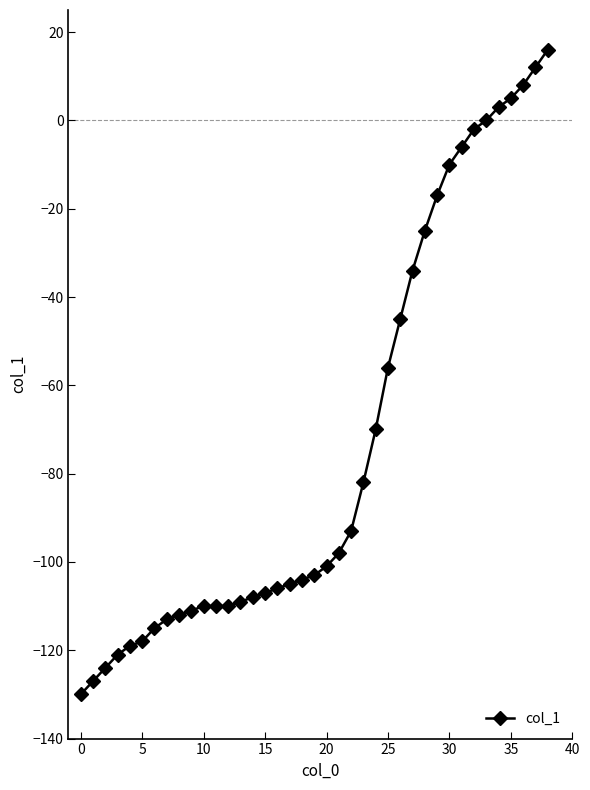

What is the difference between the second highest and second lowest values?

139